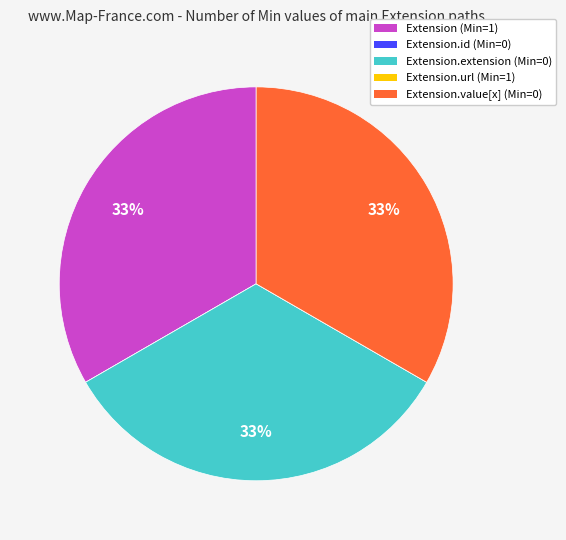

Is there a majority slice in this chart?

No